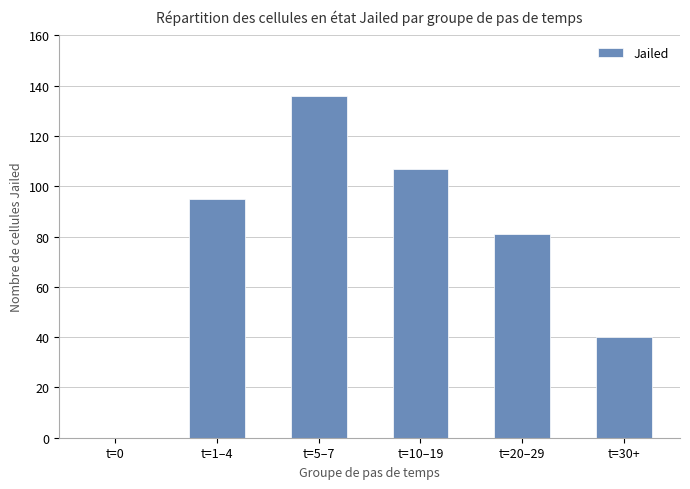

Where is the data nearest to the value 68?

t=20–29